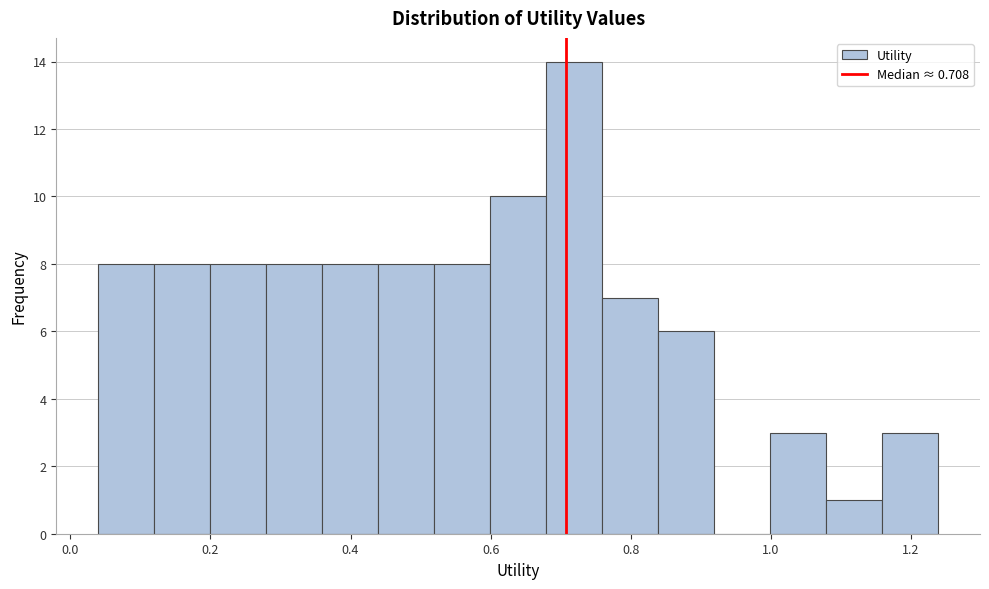

Around what value on the x-axis is the tallest bar? Give the approximate position of its centre, as read against the axis.

0.72